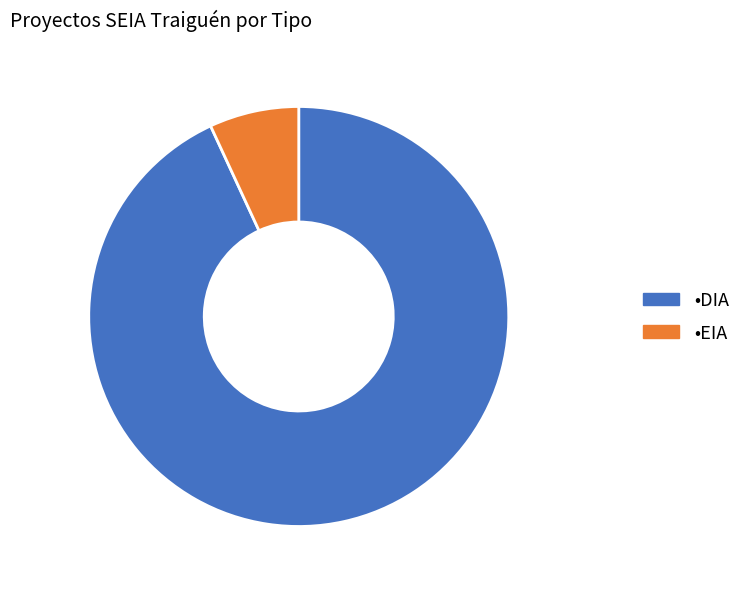

Is there a majority slice in this chart?

Yes